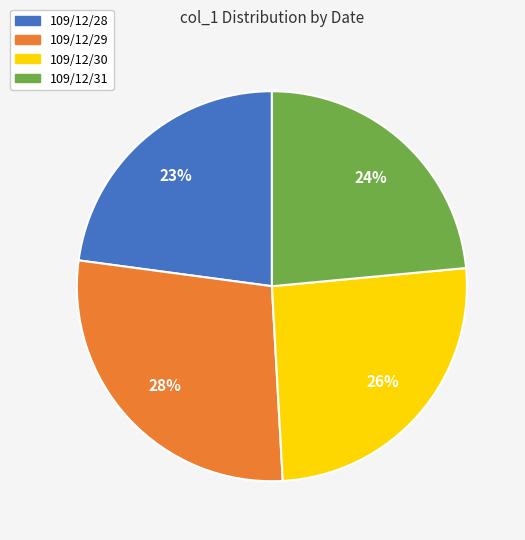

The 109/12/28 slice represents 23% of the pie. True or false?

True